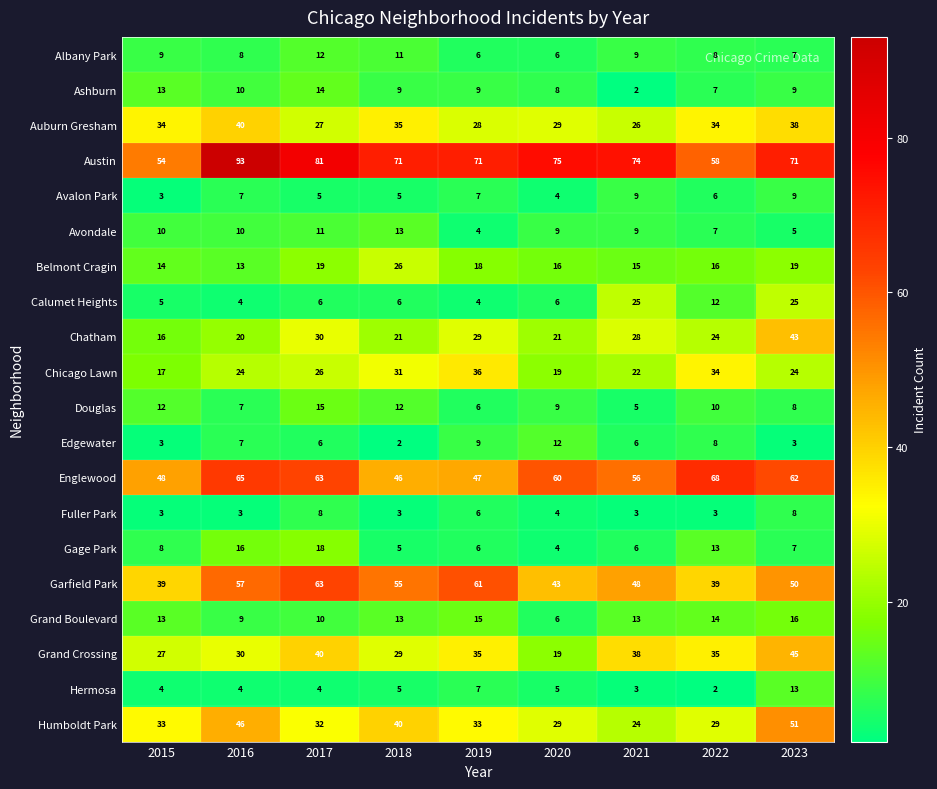

Which series has the largest range (max minus min)?

Austin